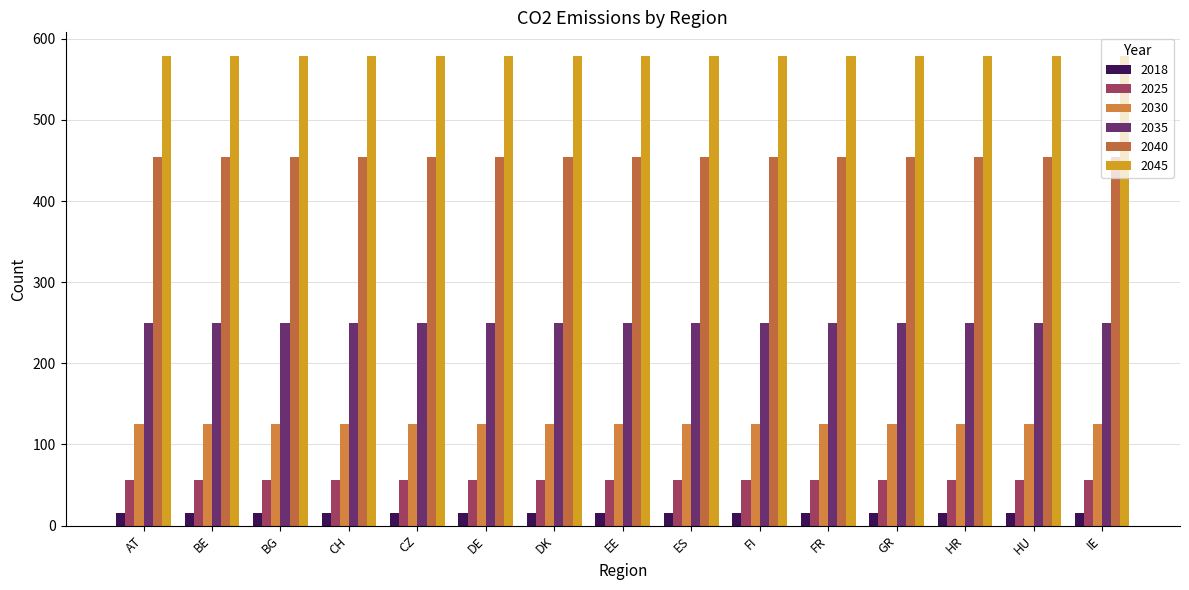

Rank the categories by 2030 value from lowest to highest.

AT, BE, BG, CH, CZ, DE, DK, EE, ES, FI, FR, GR, HR, HU, IE